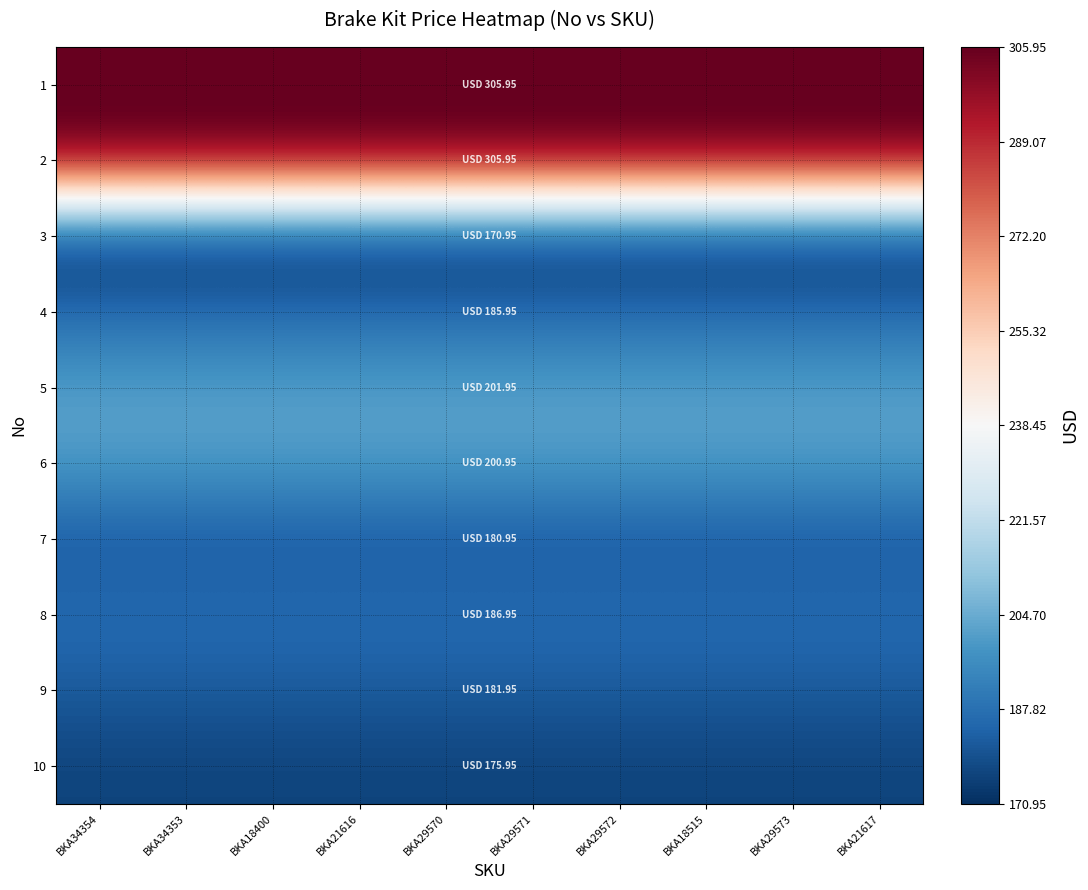

What is the minimum value shown in the chart?

170.9